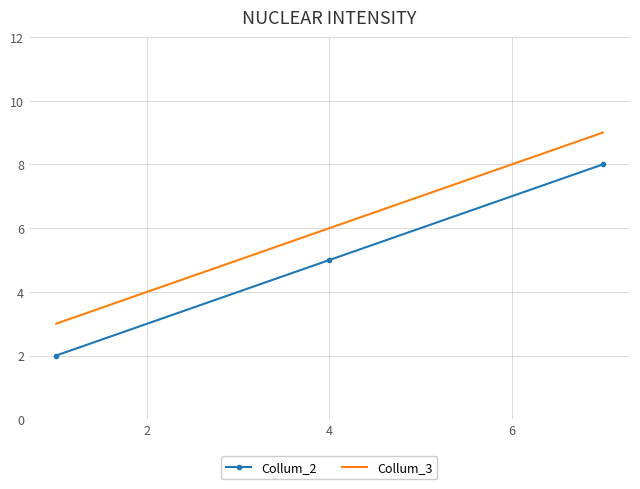

List the series in order of their peak value, highest first.

Collum_3, Collum_2